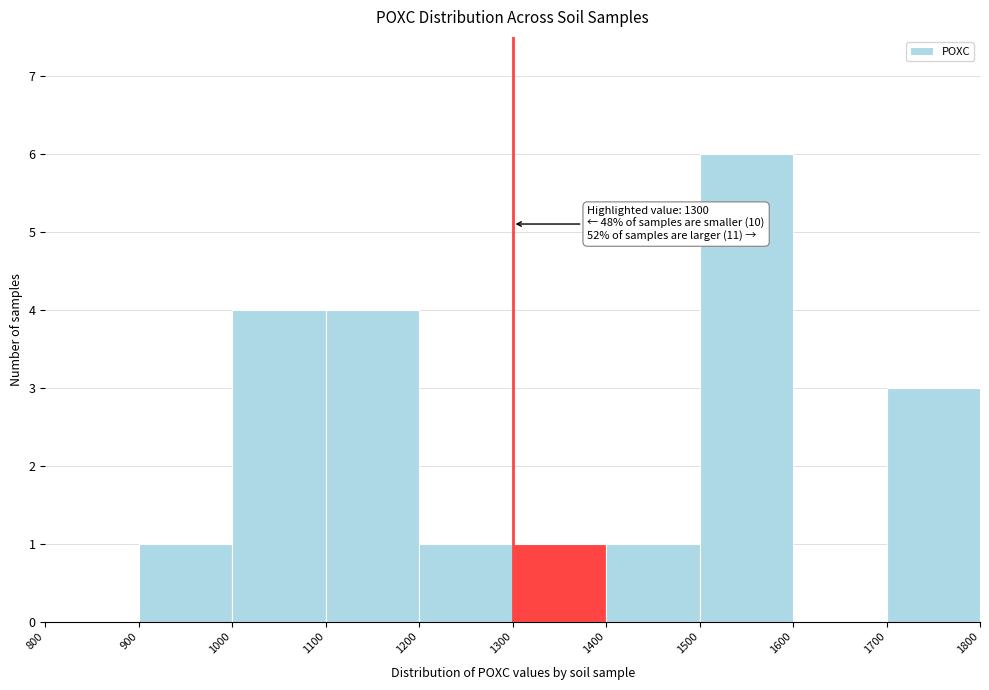

Over which range of the x-axis is the bar tallest?

1500 to 1600